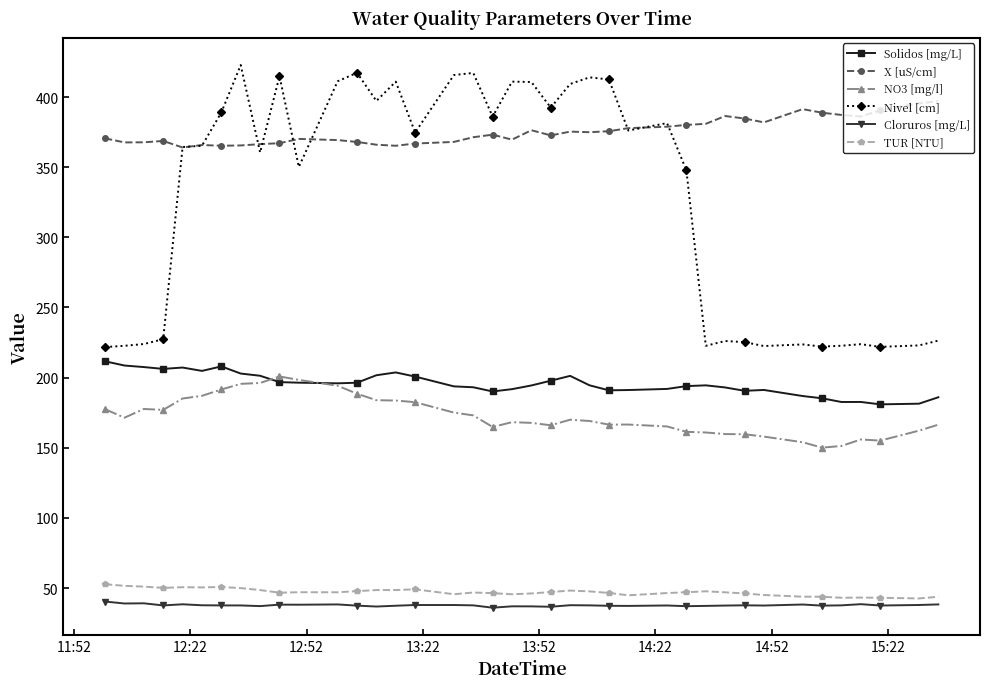

Which series has the widest spread of values?

Nivel [cm]